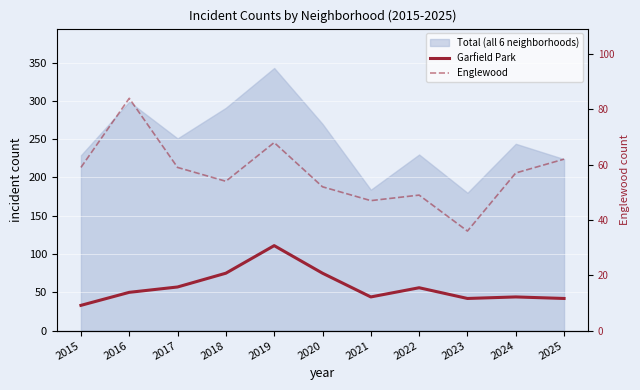

Is the value of Englewood at 2020 greater than the value of Garfield Park at 2019?

No